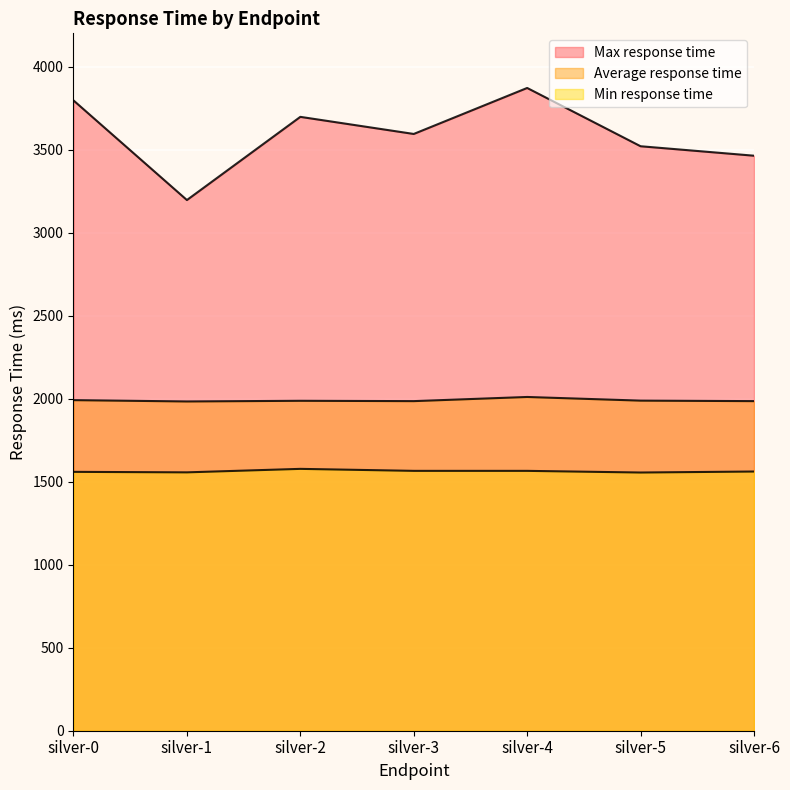

What is the difference between the maximum and minimum values in the Min response time series?

22